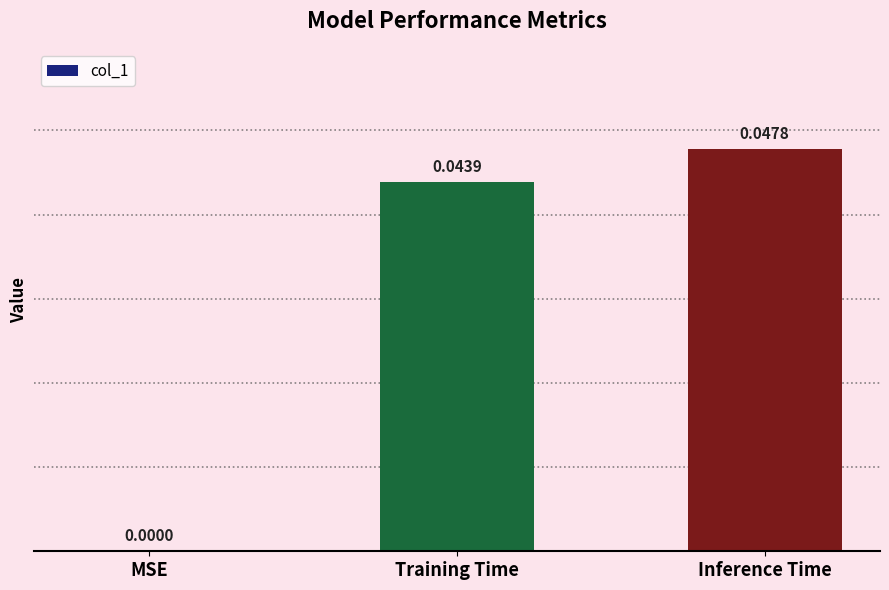

At which label is the value closest to 0?

MSE